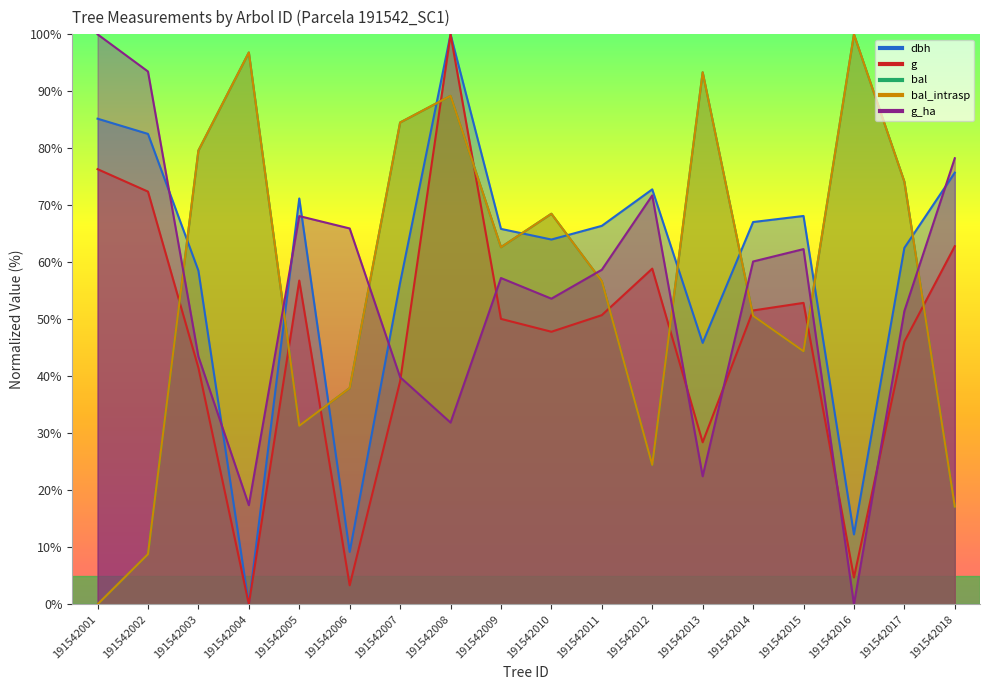

Which series has the widest spread of values?

dbh